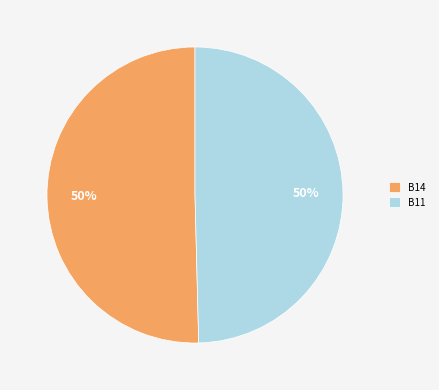

To the nearest percent, what is the average slice percentage?

50%